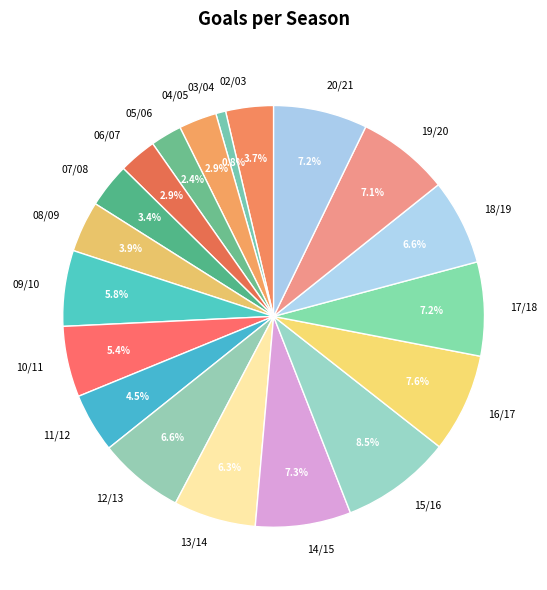

Is the sum of 19/20 and 08/09 greater than half?

No